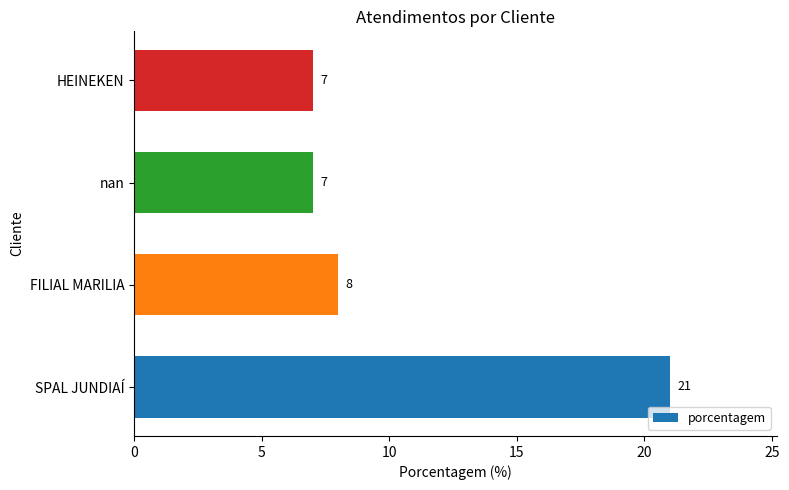

At which label is the value closest to 14?

FILIAL MARILIA